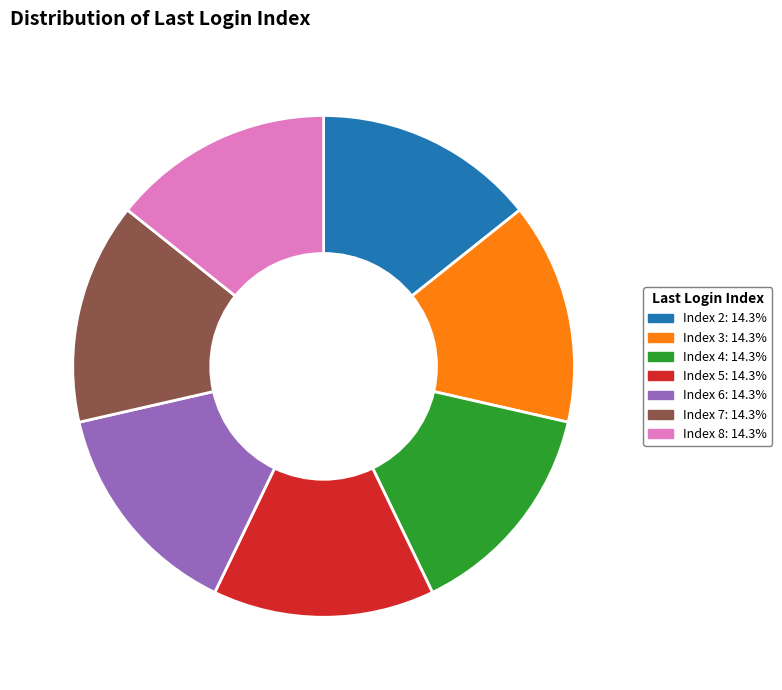

Does Index 5: 14.3% account for over 50% of the chart?

No